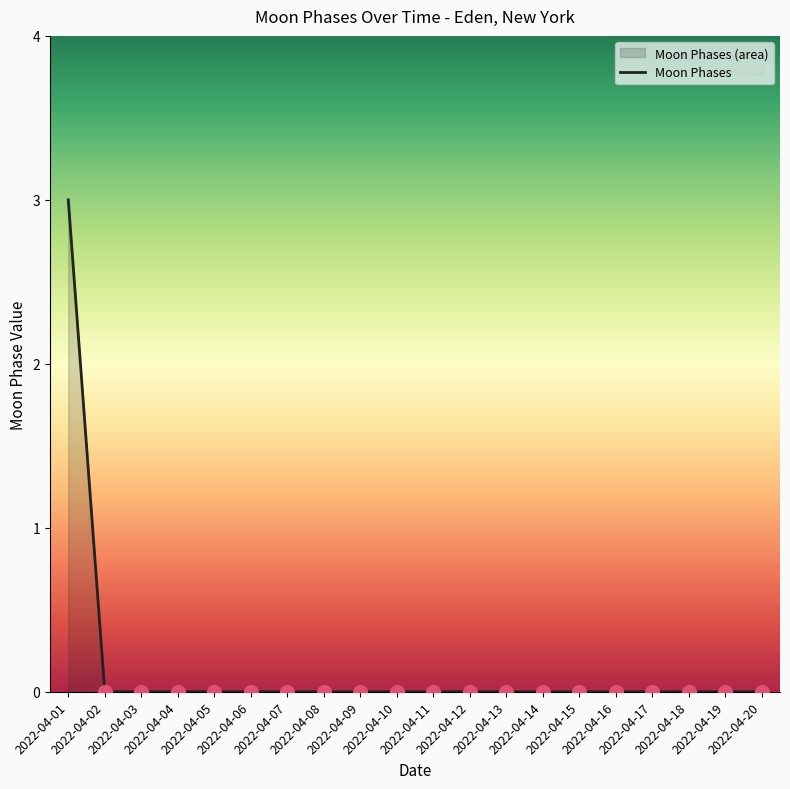

Which category has the lowest value across all series?

2022-04-02